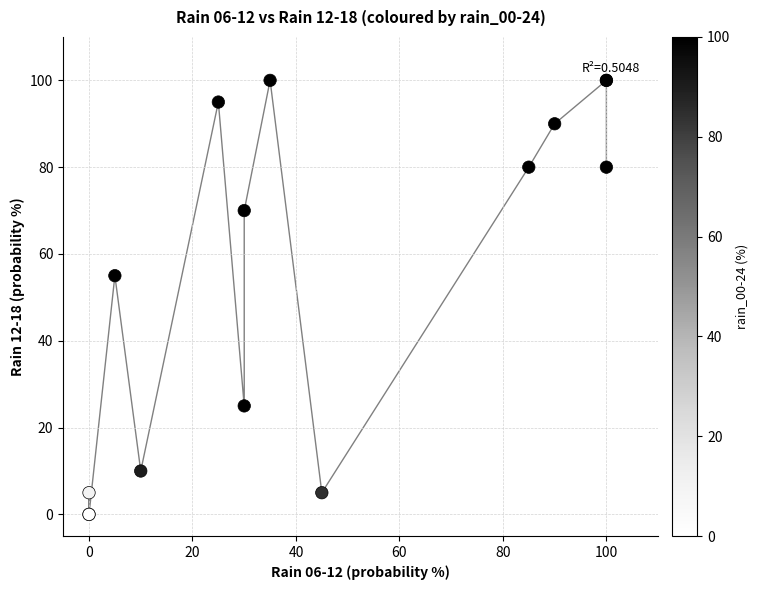

What Y value in the scatter plot is closest to 50?

55